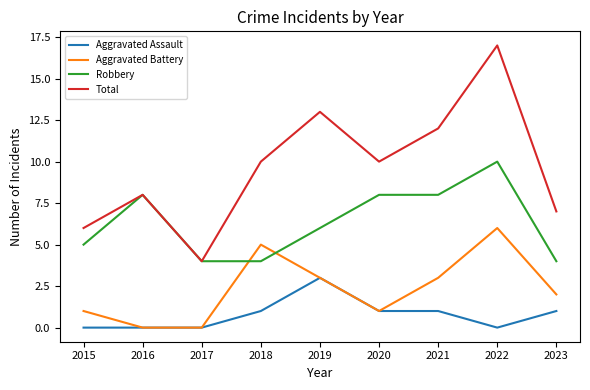

Read the Aggravated Battery value at 2022.

6